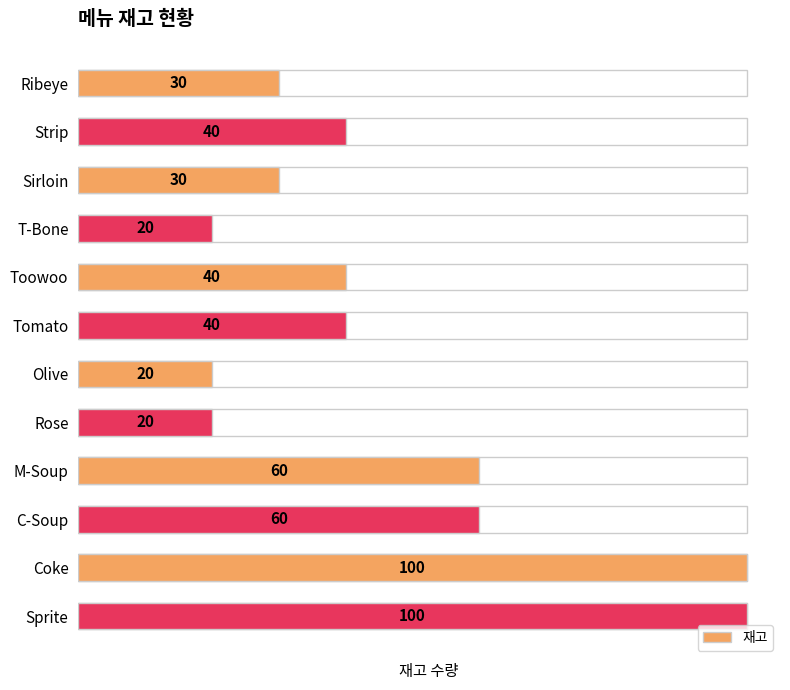

List the labels in order of value, smallest first.

T-Bone, Olive, Rose, Ribeye, Sirloin, Strip, Toowoo, Tomato, M-Soup, C-Soup, Coke, Sprite